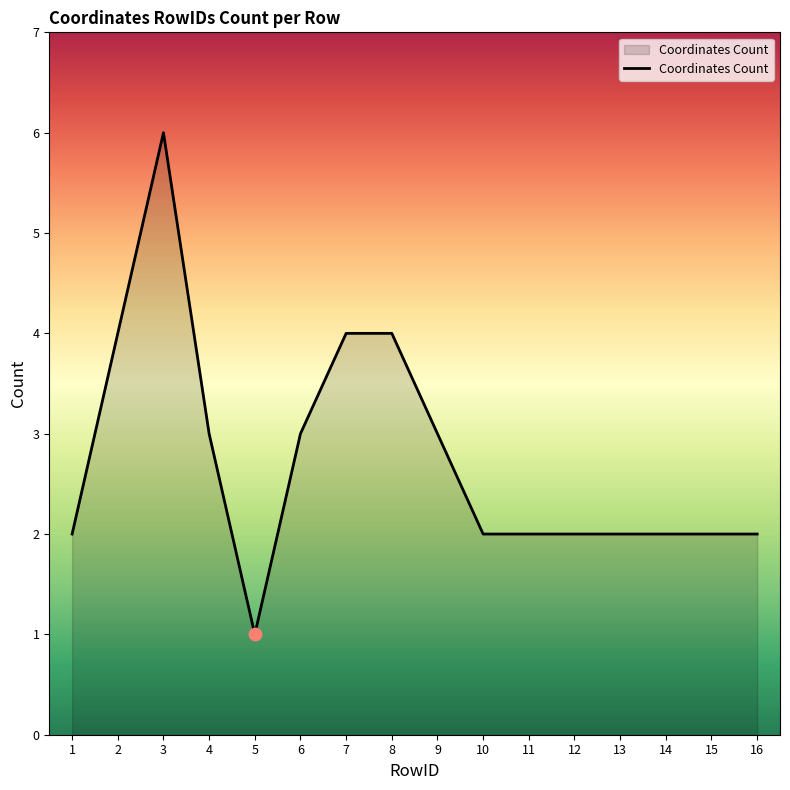

Approximately how many times larger is the value at 1 compared to 5?

2.0